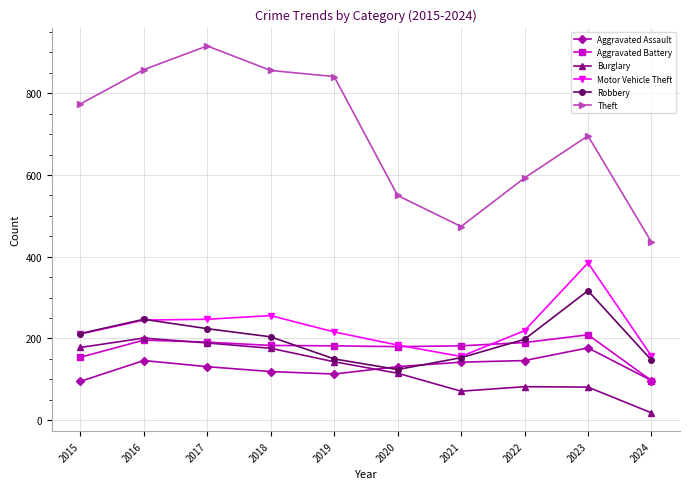

At which category does Theft reach its first local peak?

2017